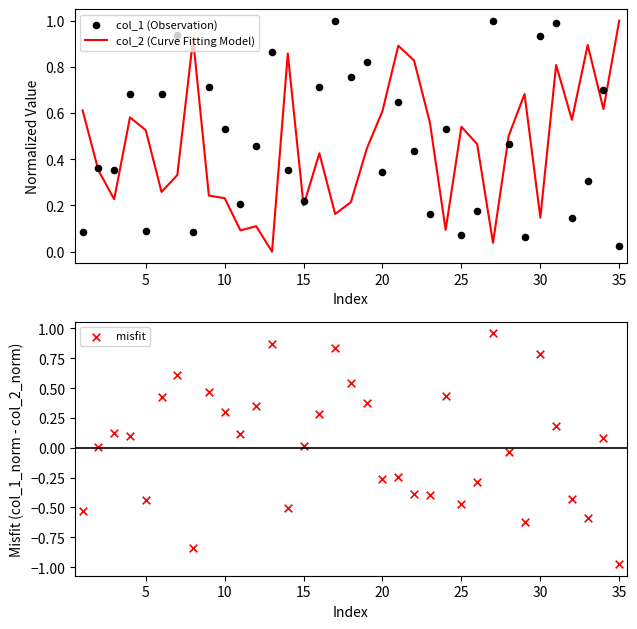

Which series reaches the minimum Y coordinate?

misfit